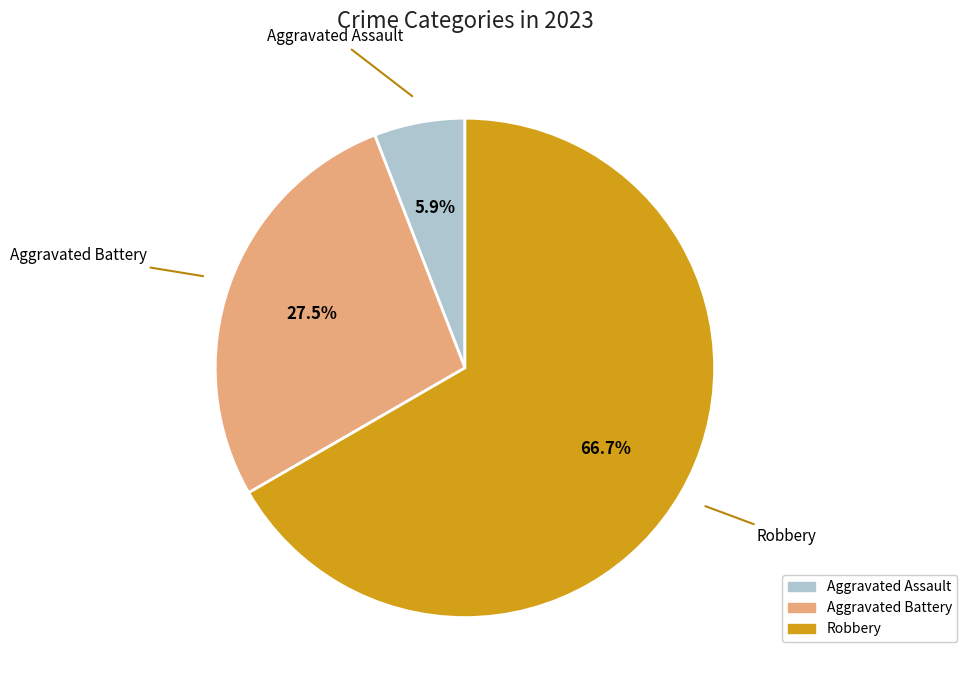

Which has a higher value, Aggravated Battery or Robbery?

Robbery